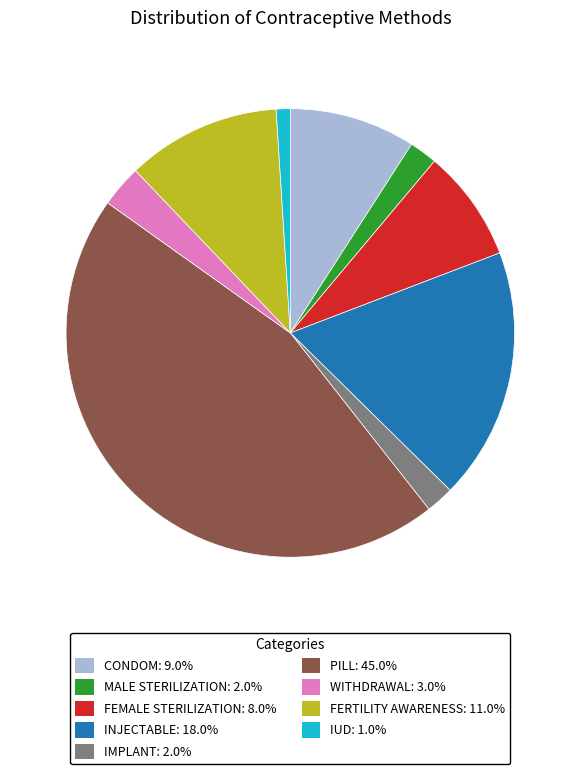

Does any single category account for the majority?

No